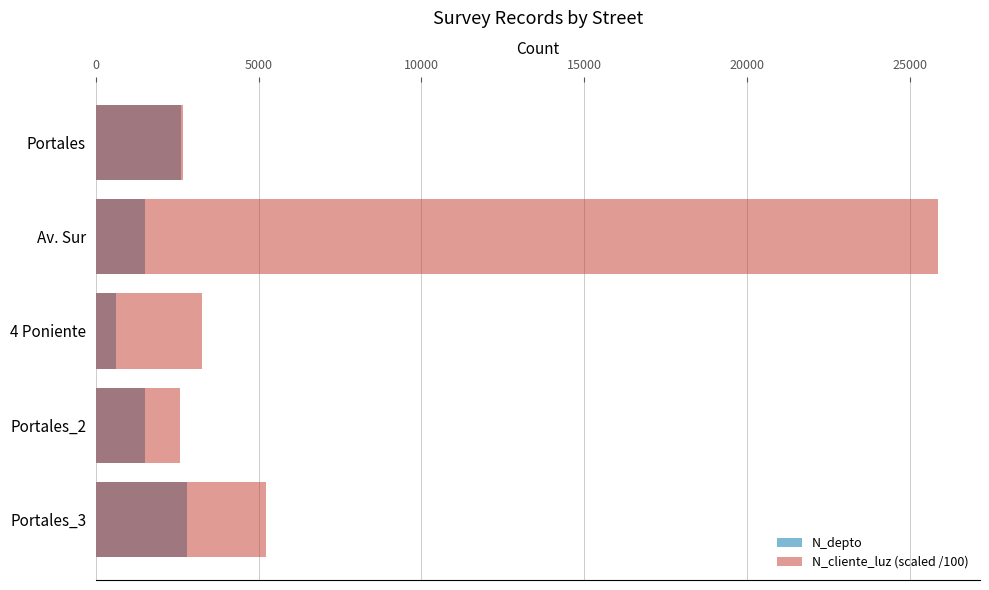

The N_cliente_luz (scaled /100) series shows 3553 at Portales_2. True or false?

False